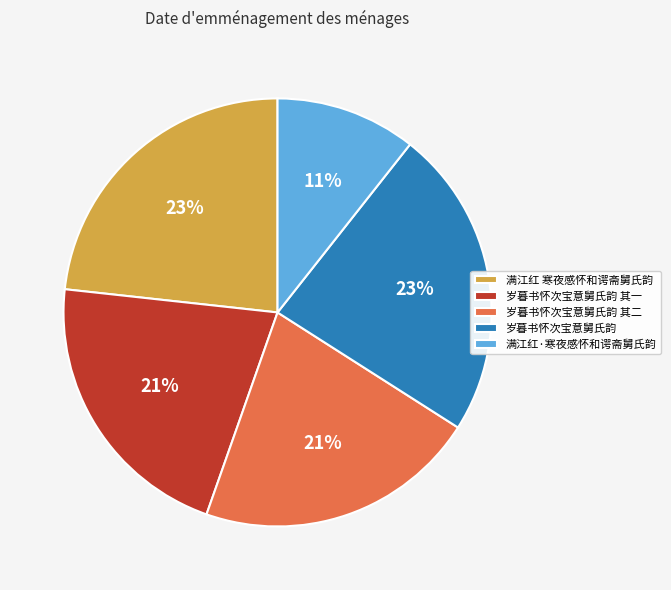

What percentage is the 岁暮书怀次宝意舅氏韵 其二 slice, to the nearest percent?

21%